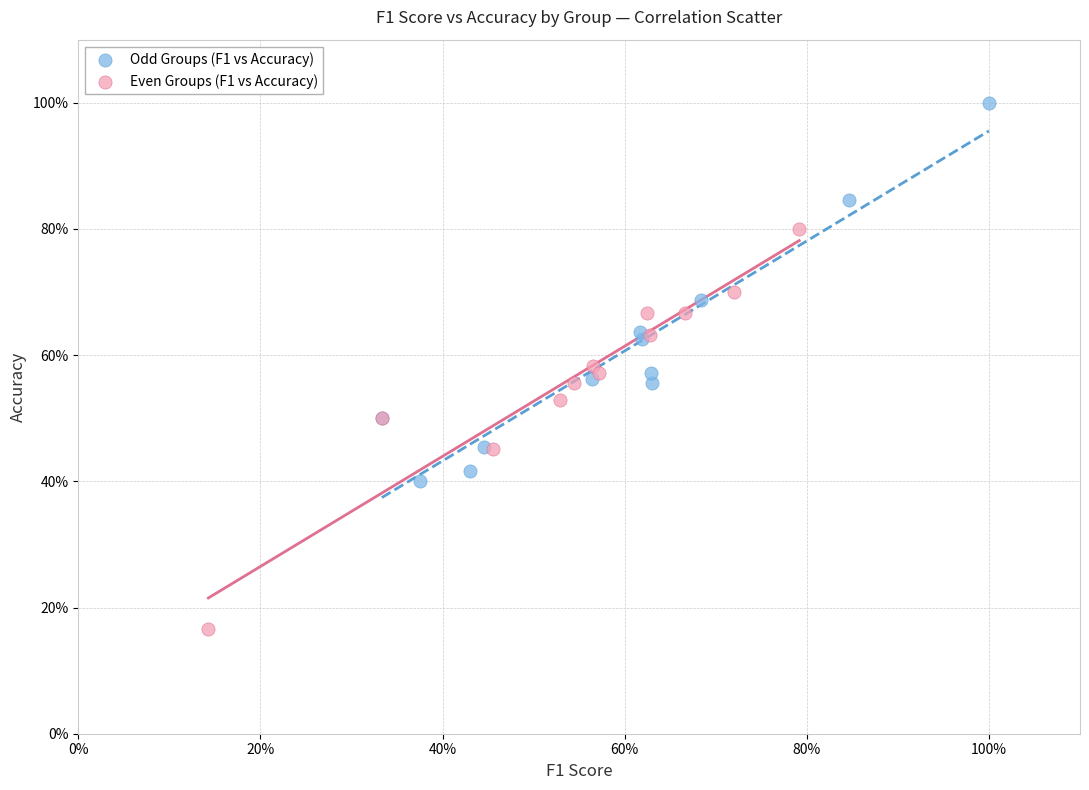

Which series reaches the maximum Y coordinate?

Odd Groups (F1 vs Accuracy)